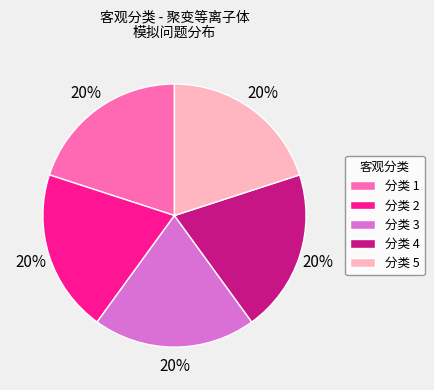

How many slices are in this pie chart?

5